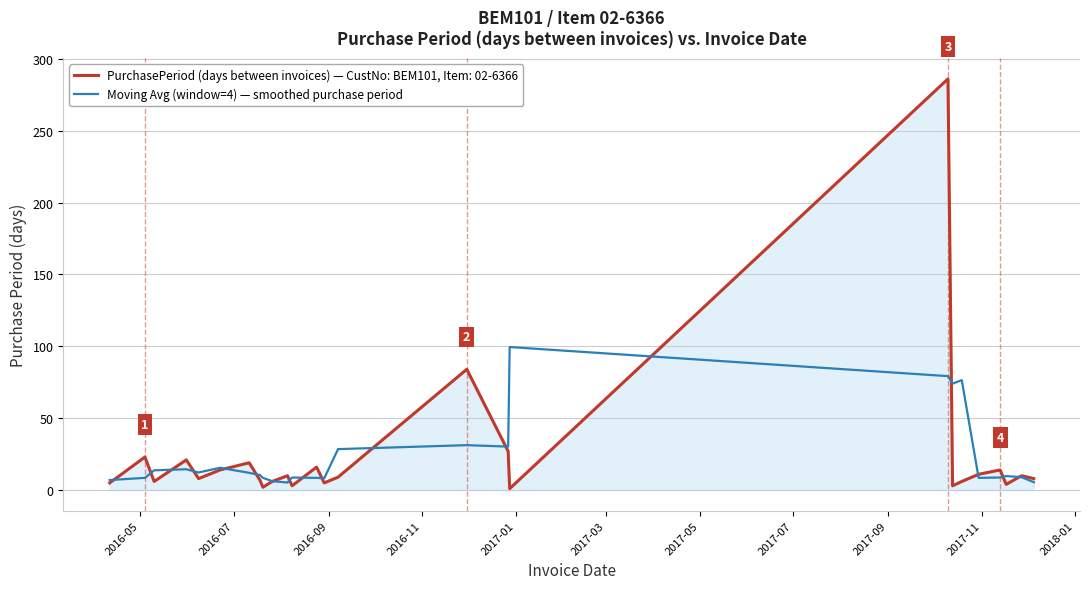

Does the chart display data point markers on the line(s)?

No